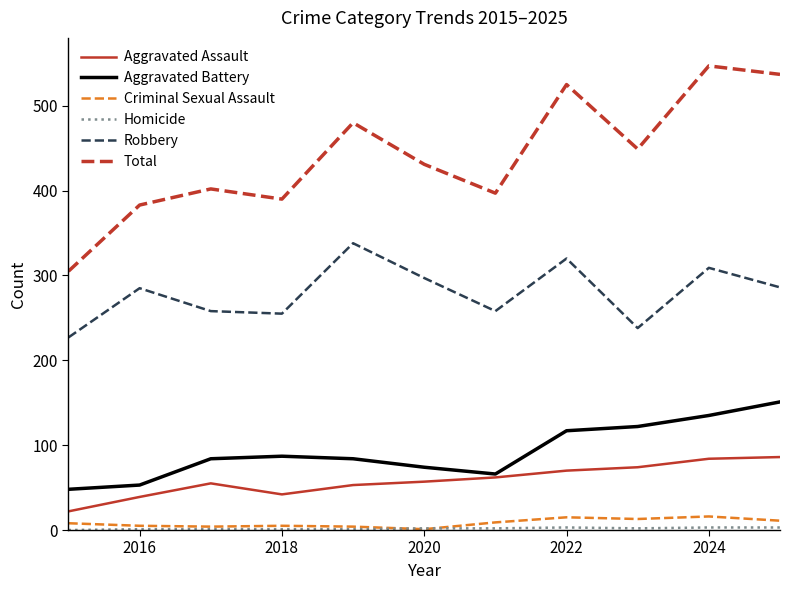

Which series has the largest total across all categories?

Total